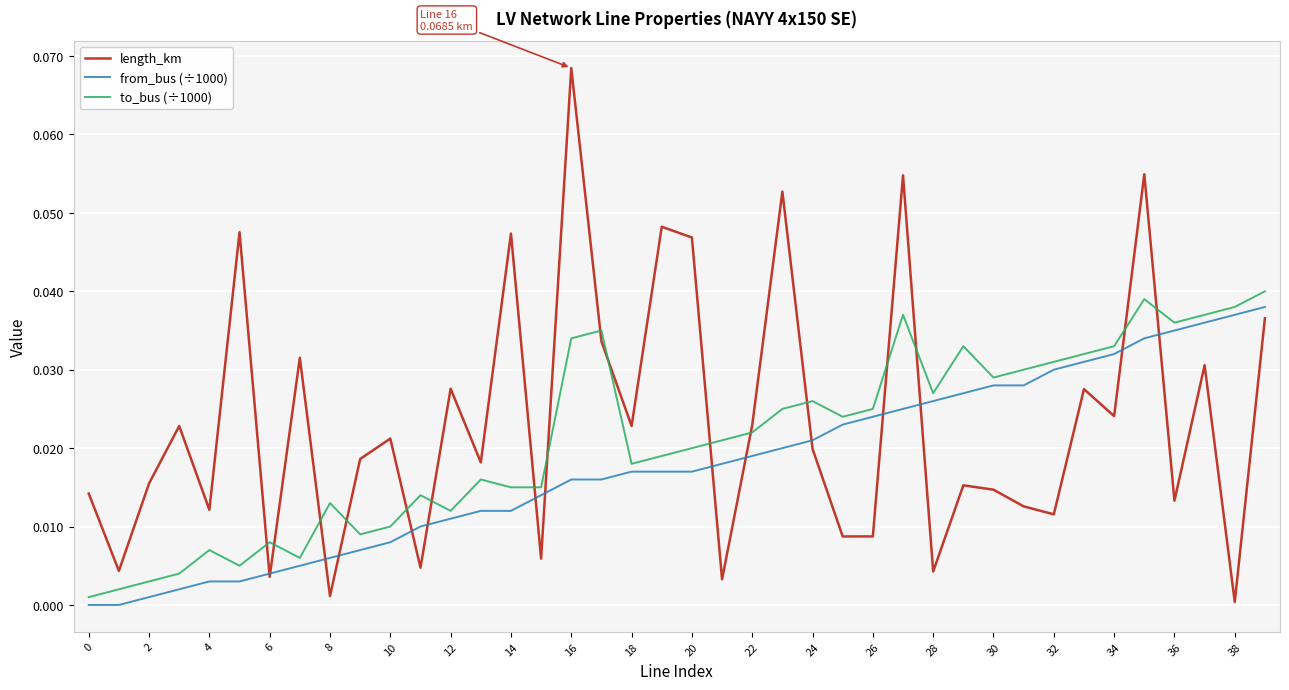

How many lines are shown in the chart?

3